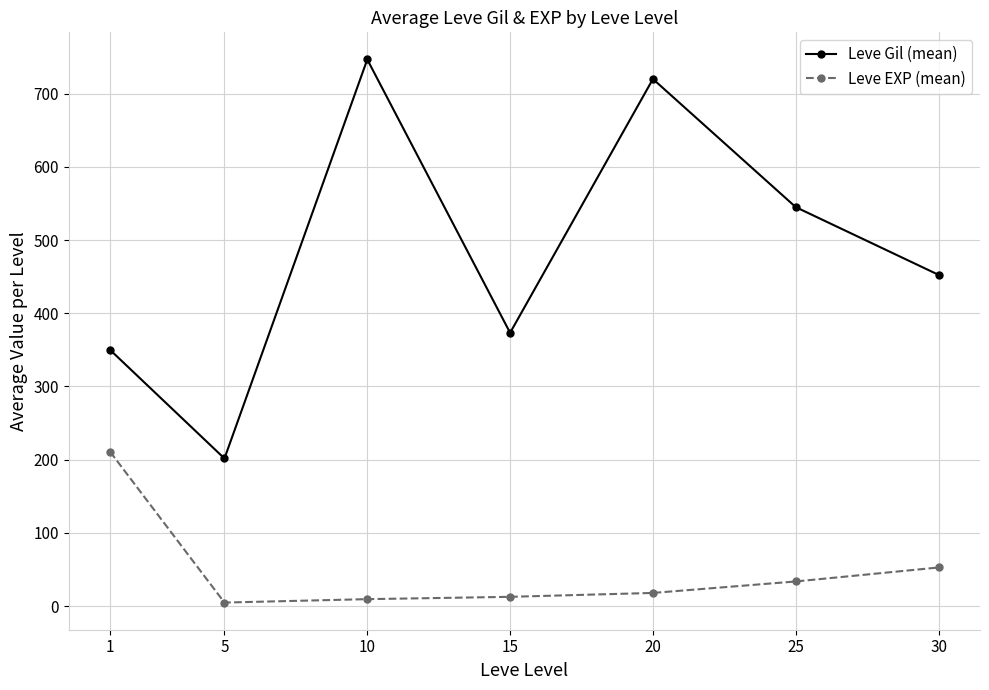

What is the maximum value for Leve Gil (mean)?

746.7